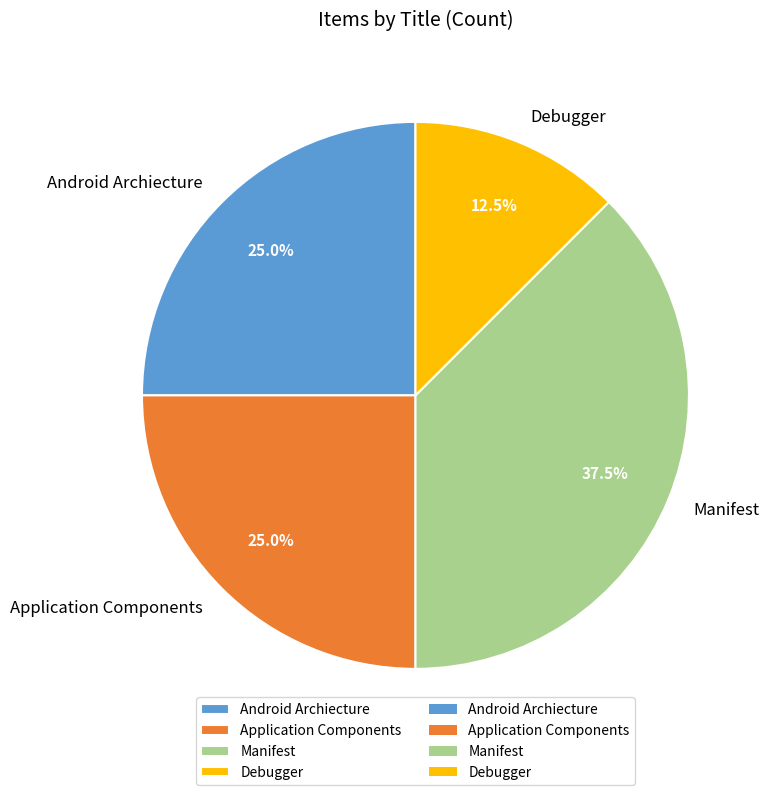

Does Debugger account for over 50% of the chart?

No